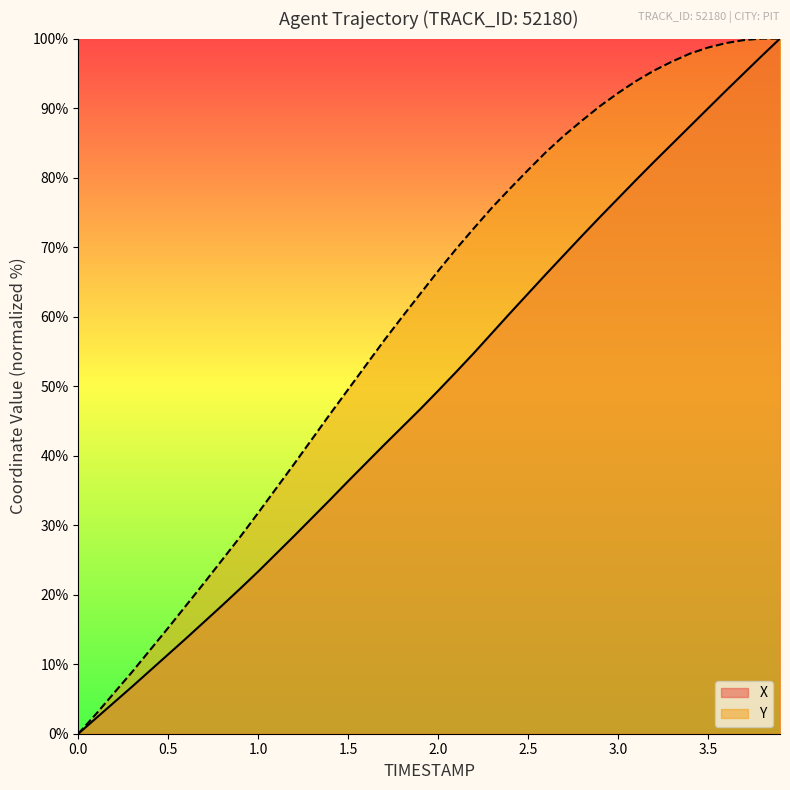

What is the total value across all series at 1.8?

104.1